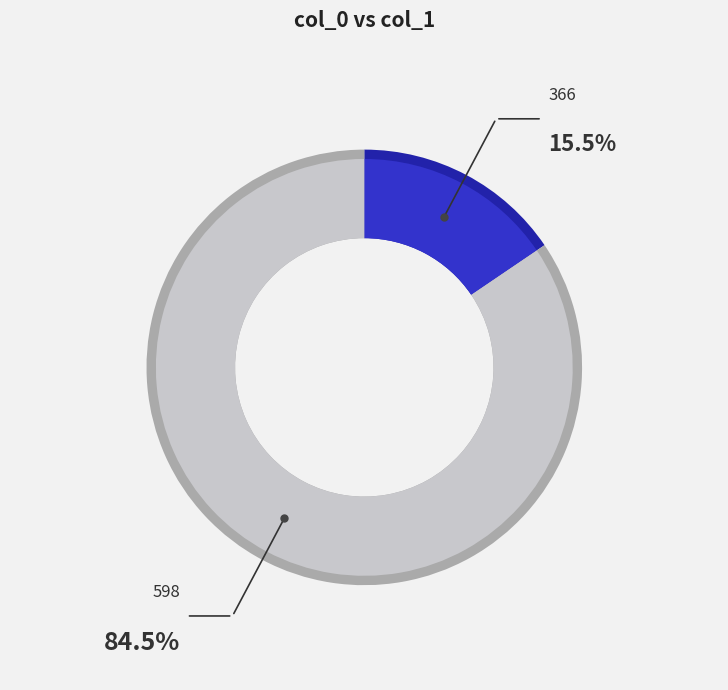

Approximately how many times larger is the value at 598 compared to 366?

5.4